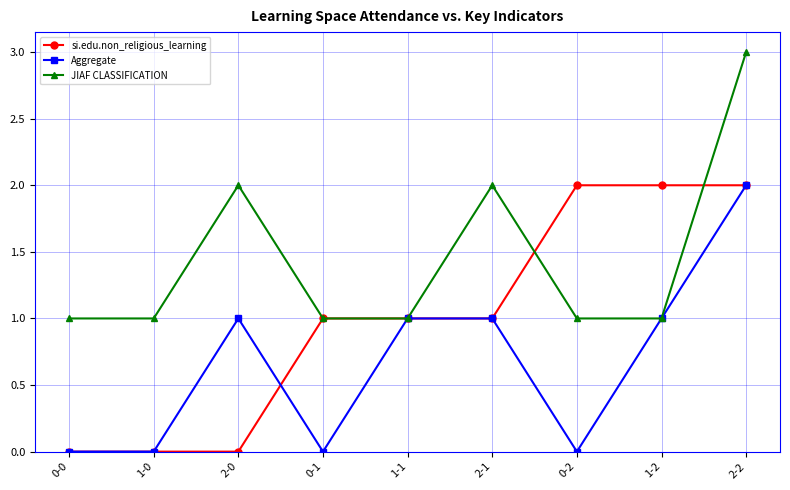

How many lines are shown in the chart?

3